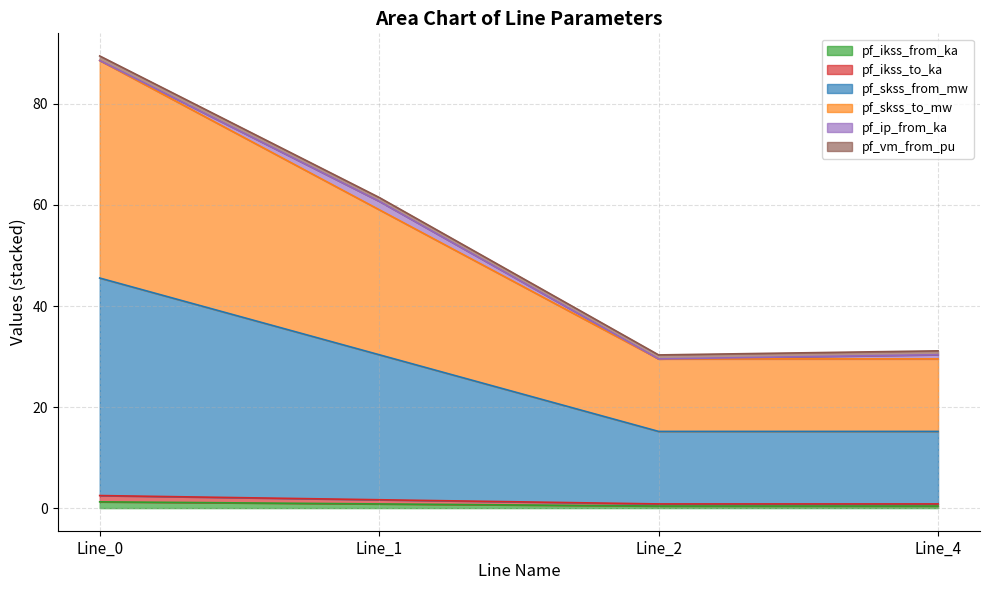

What is the value of the pf_ikss_to_ka point at the 4th from the left?

0.4